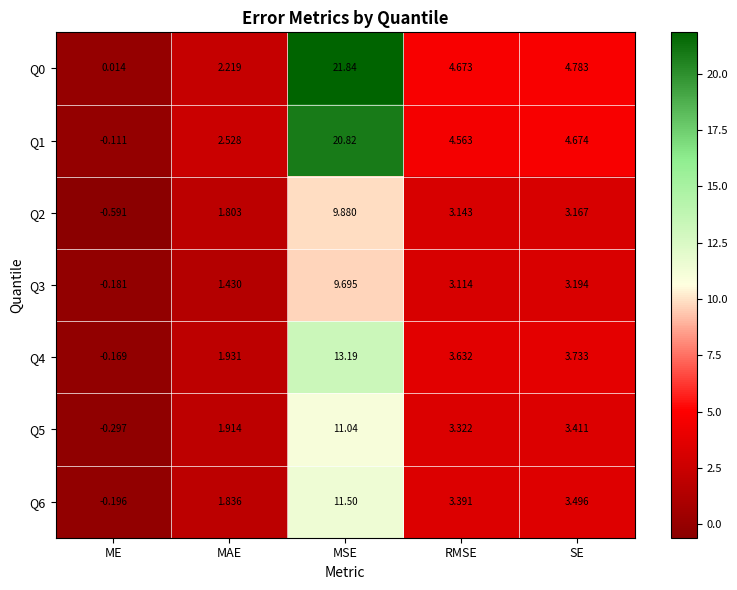

Where does the Q5 series first go above 3?

MSE